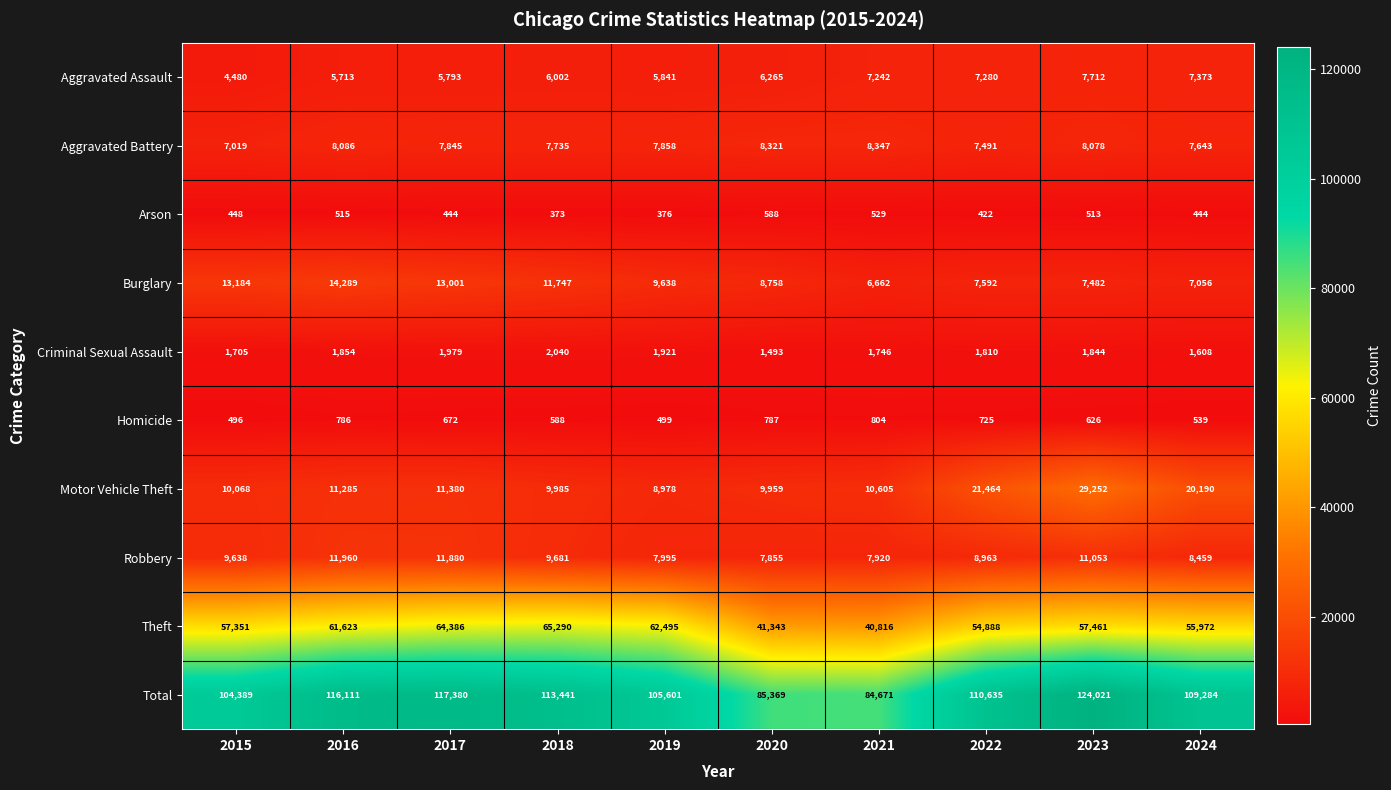

Which series has the largest range (max minus min)?

Total